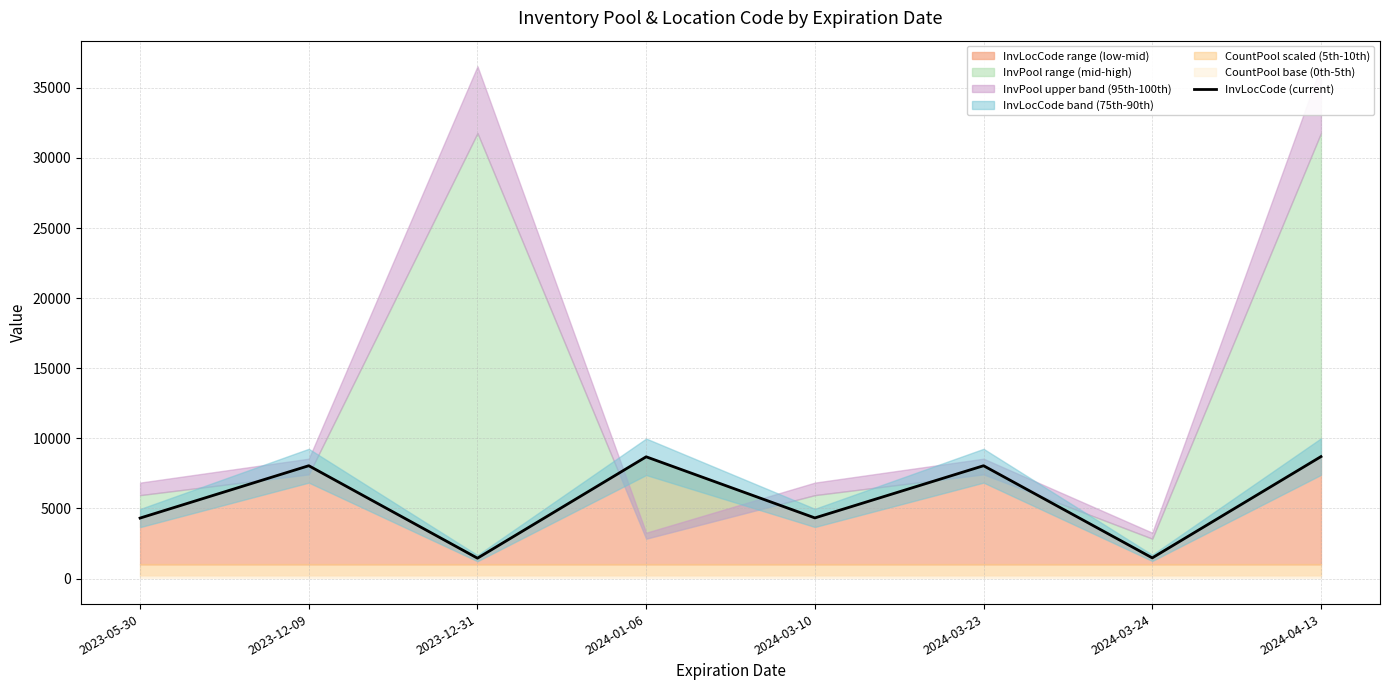

What is the difference between the maximum and second lowest values?

7224